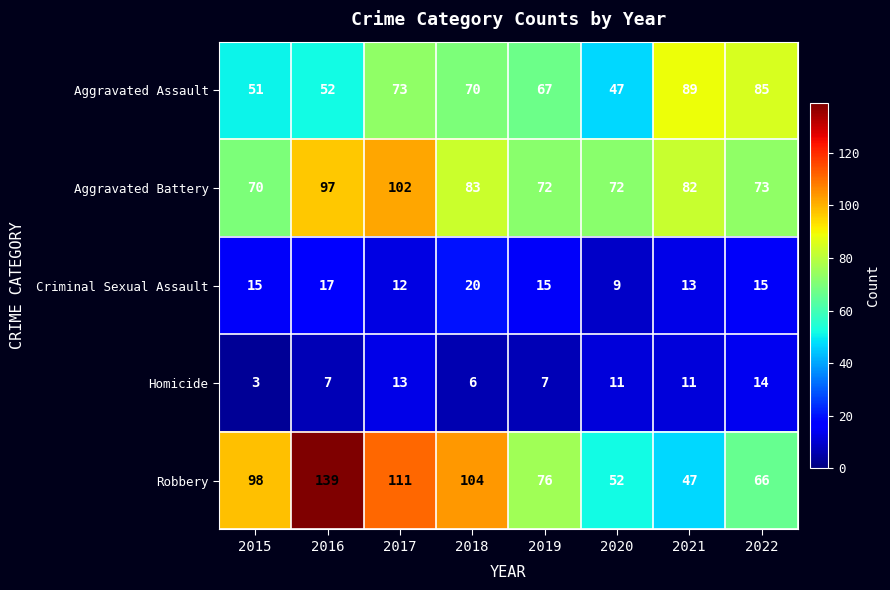

Rank the series at 2016 from highest to lowest value.

Robbery, Aggravated Battery, Aggravated Assault, Criminal Sexual Assault, Homicide